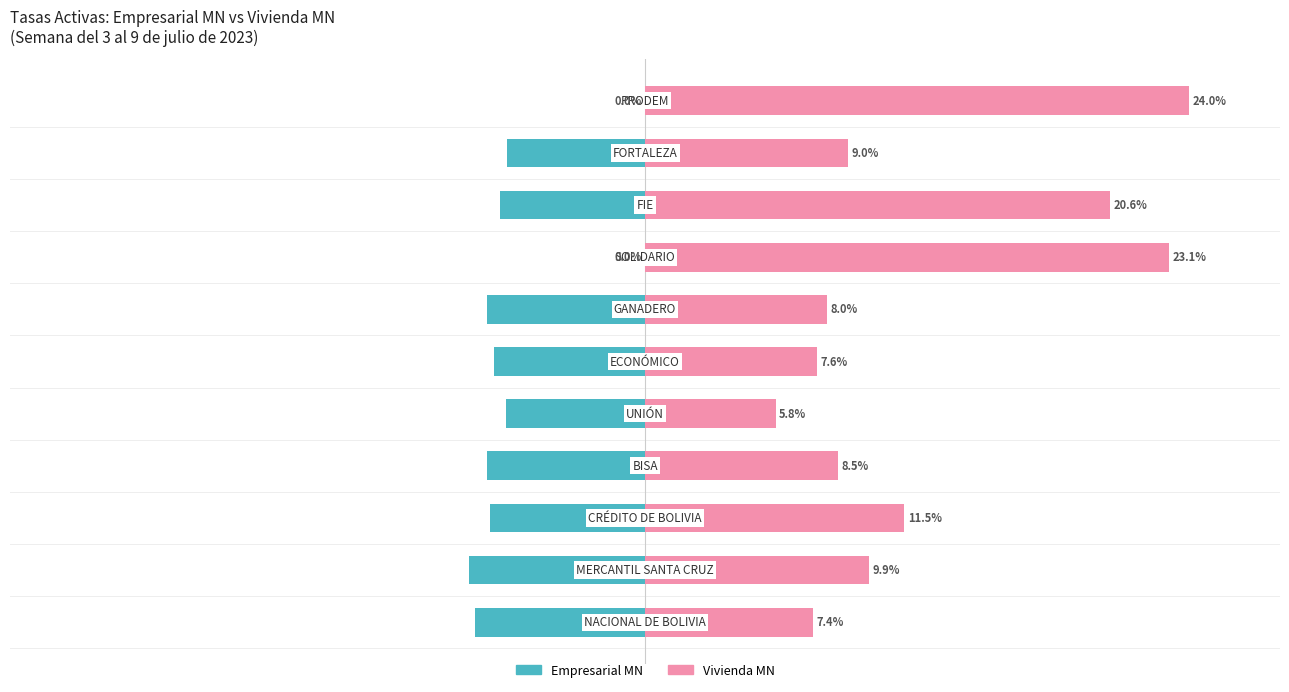

What is the value of the Empresarial MN bar at the 1st from the left?

-7.5